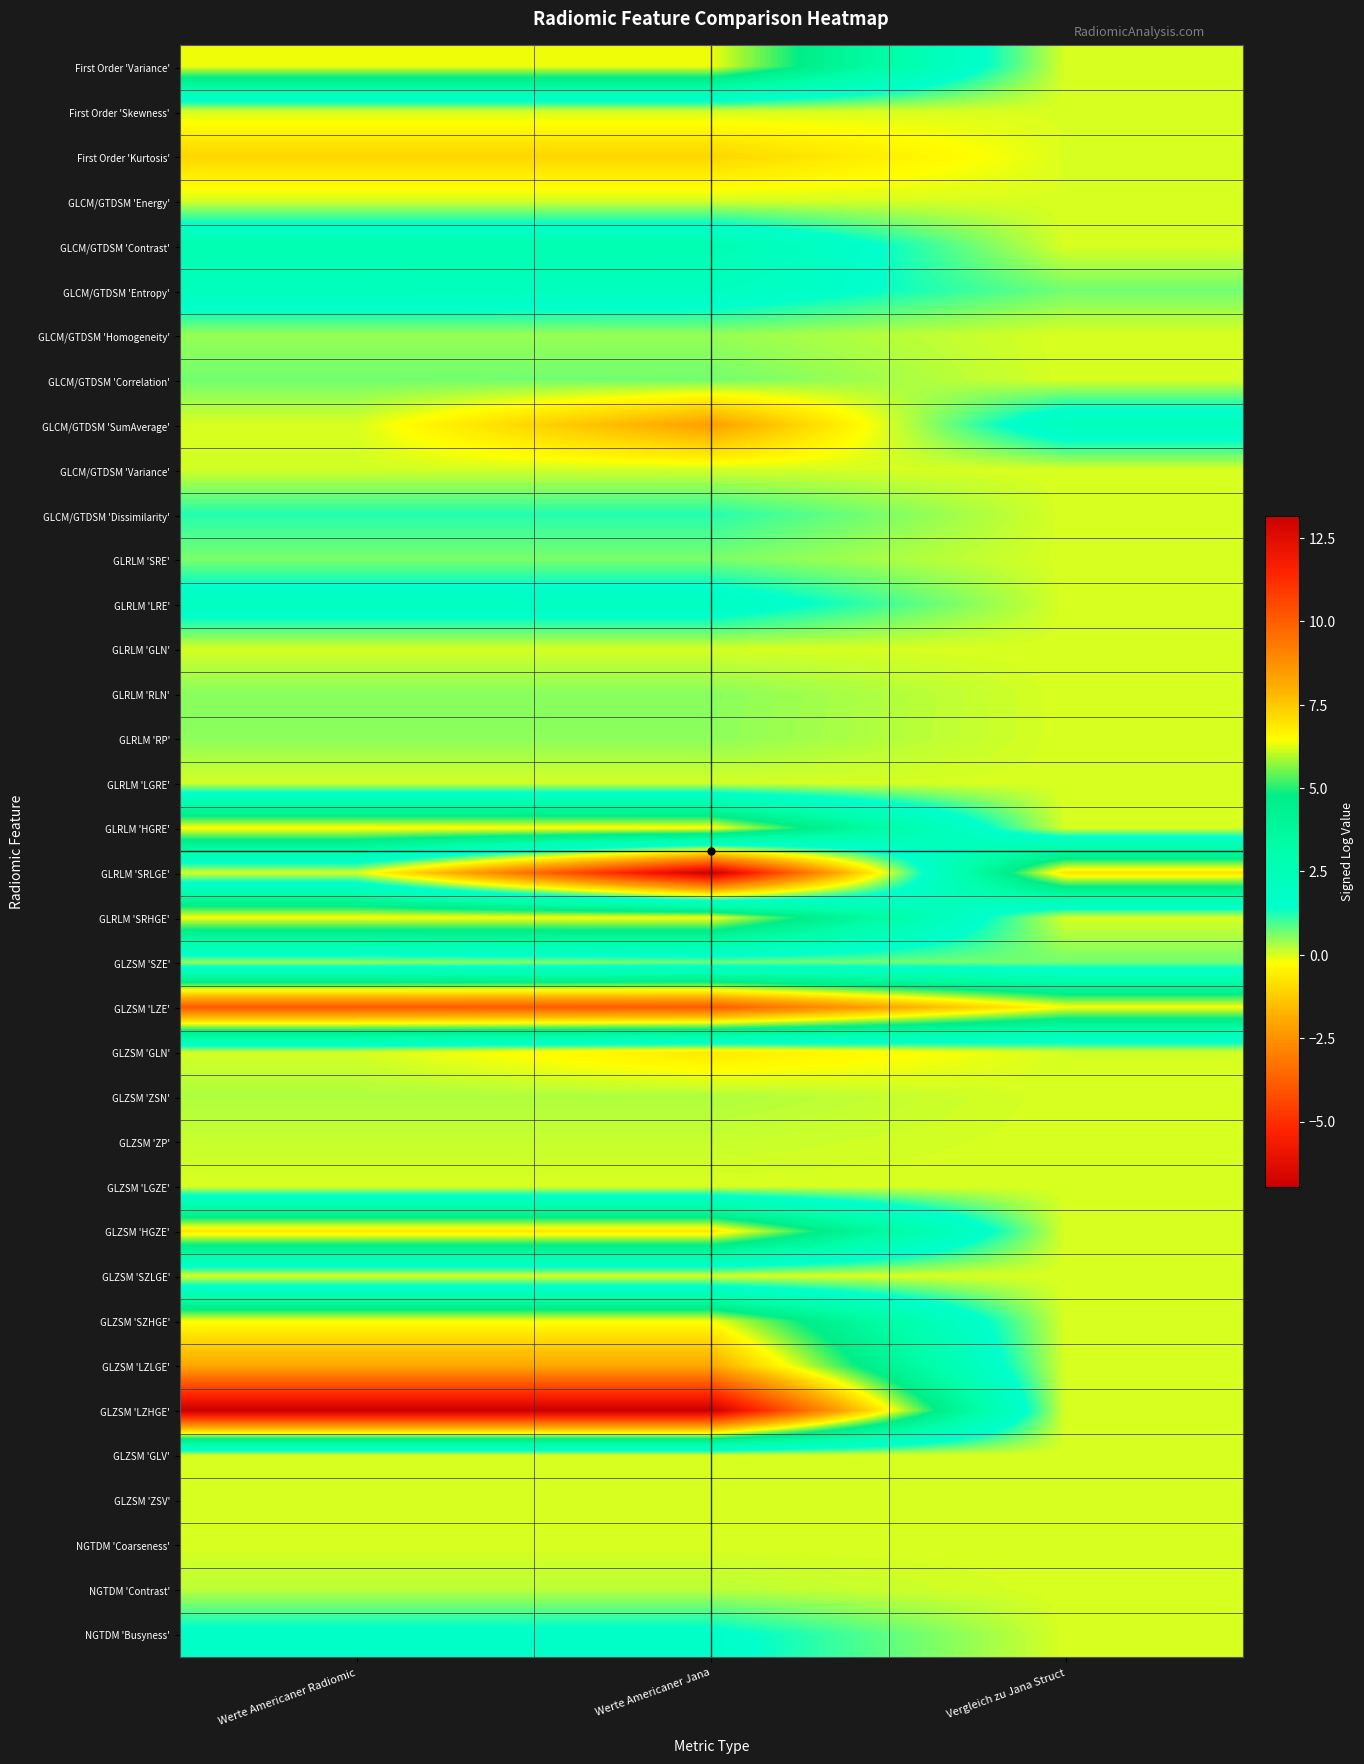

What is the maximum value shown in the chart?

13.2